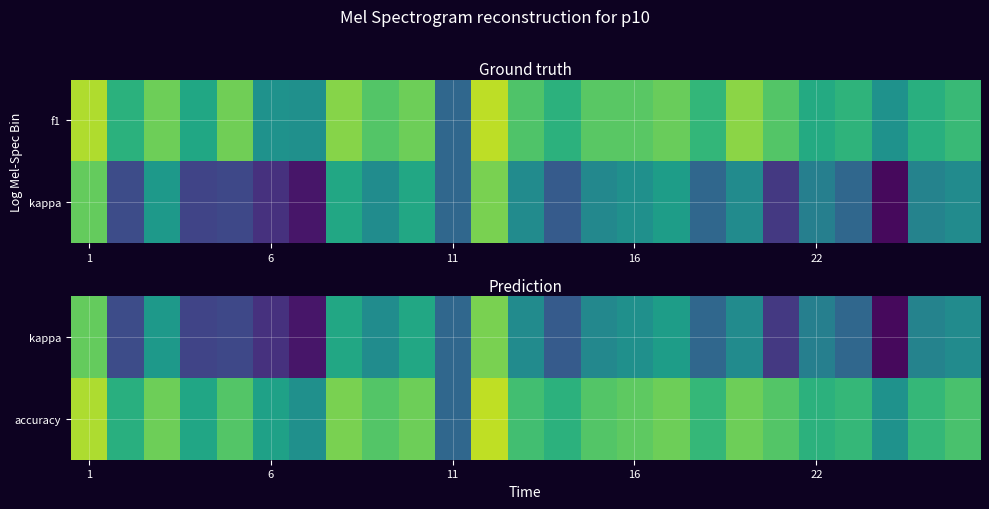

List the series in order of their overall mean, lowest first.

kappa, accuracy